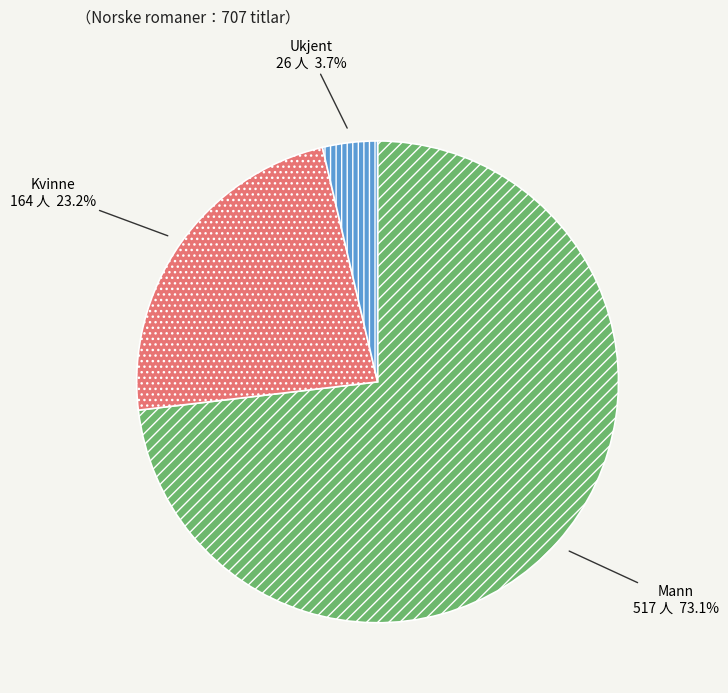

The Mann slice represents 73% of the pie. True or false?

True